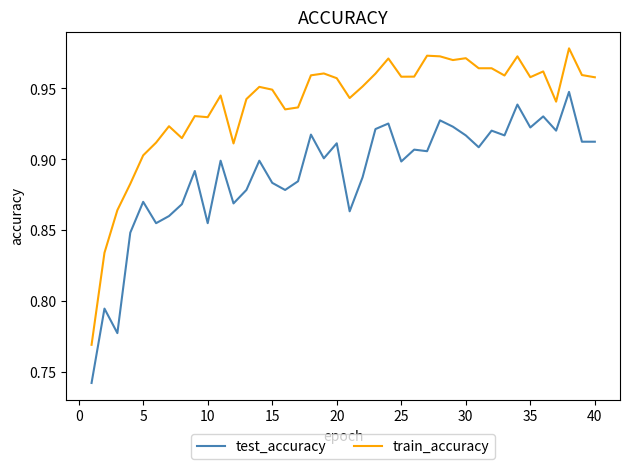

Which series has the widest spread of values?

train_accuracy